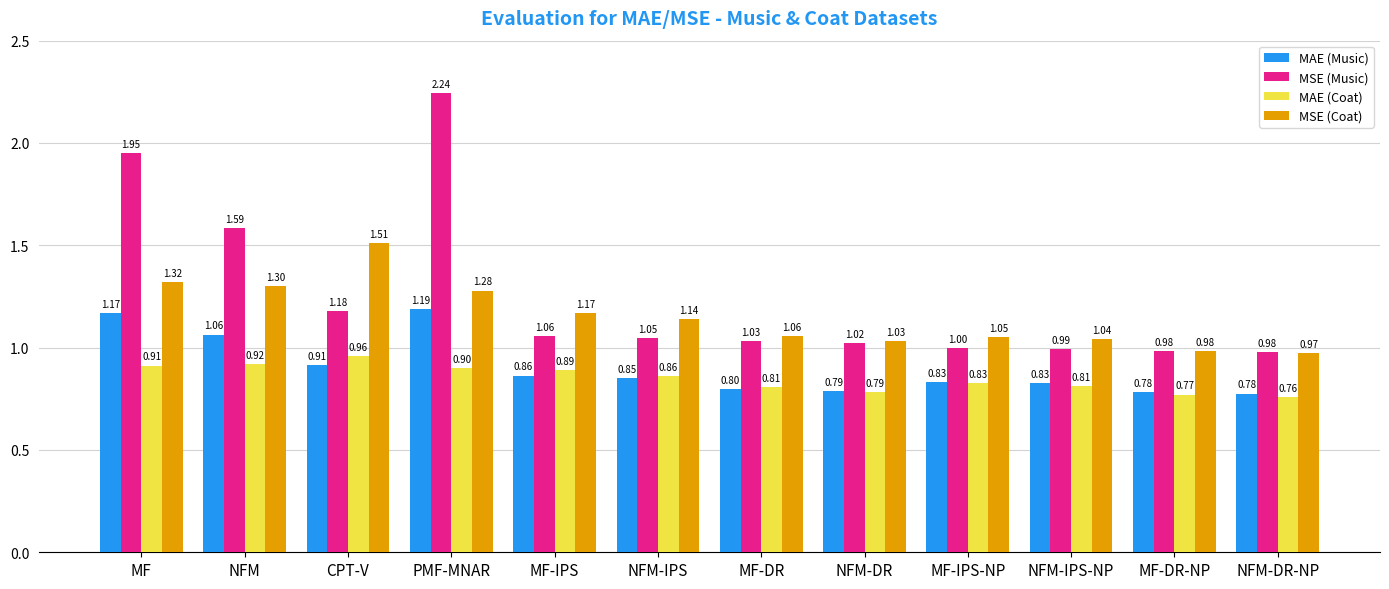

Is it true that MAE (Music) equals 0.4 at NFM-IPS-NP?

False